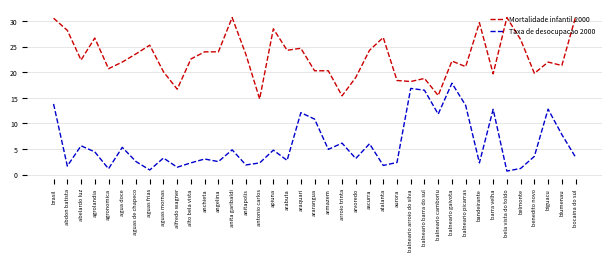

What is the sum of the Mortalidade infantil 2000 values at atalanta and bocaina do sul?

57.6